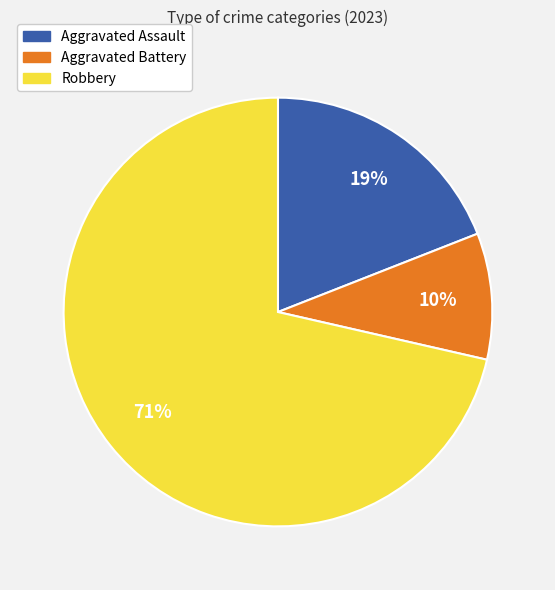

Which has a higher value, Aggravated Assault or Aggravated Battery?

Aggravated Assault